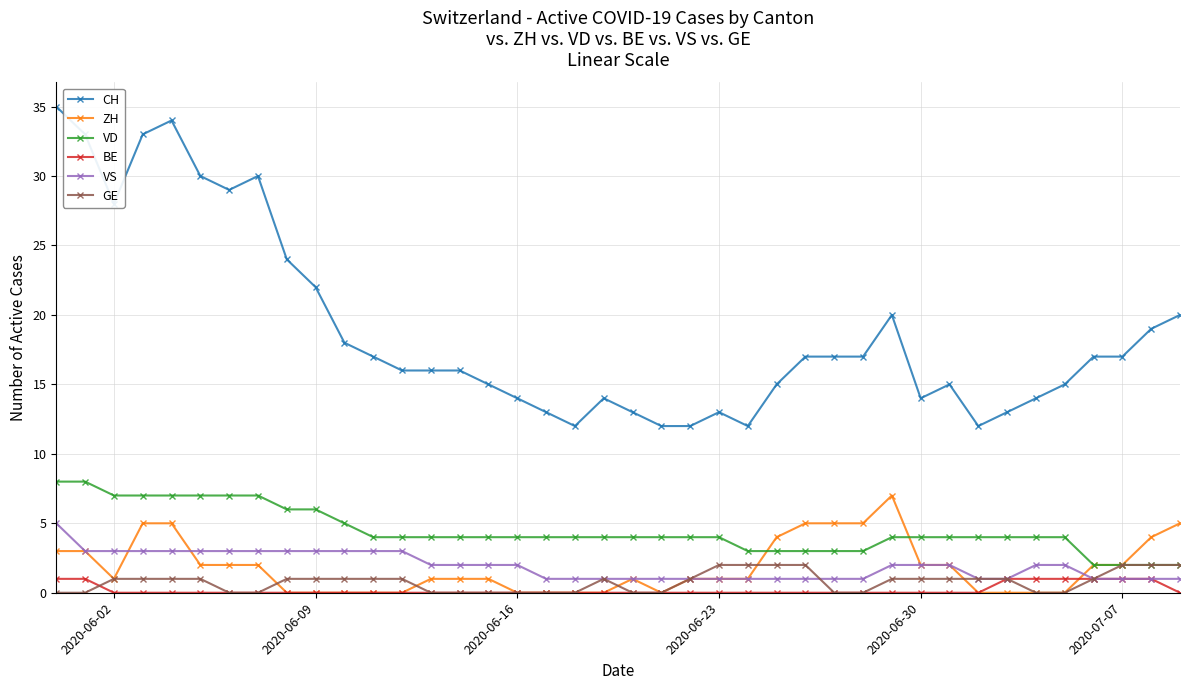

True or false: CH has more than 2 interior local peaks.

True